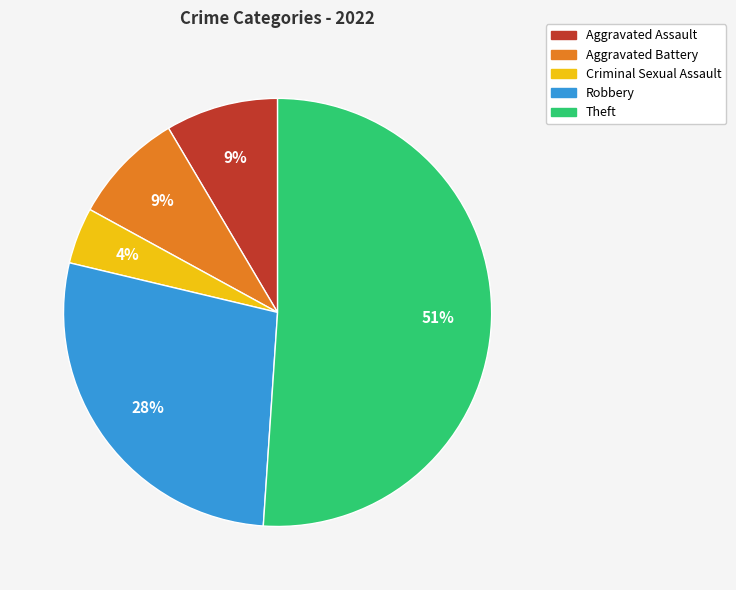

To the nearest percent, what is the difference between the largest and smallest slice percentages?

47%